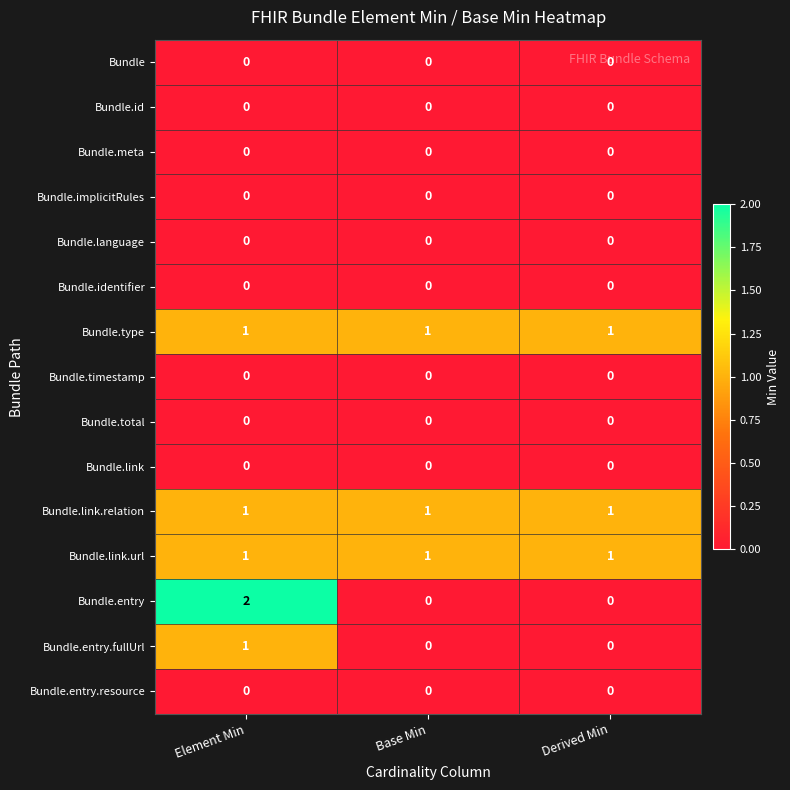

Which label corresponds to the largest value in the chart?

Element Min